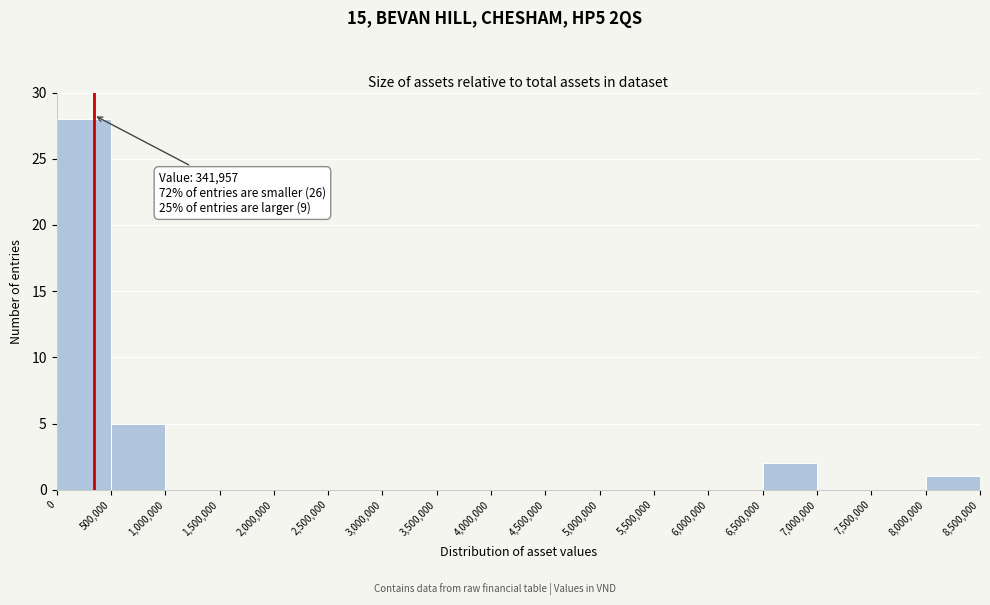

Which range on the x-axis has the tallest bar?

0 to 500,000